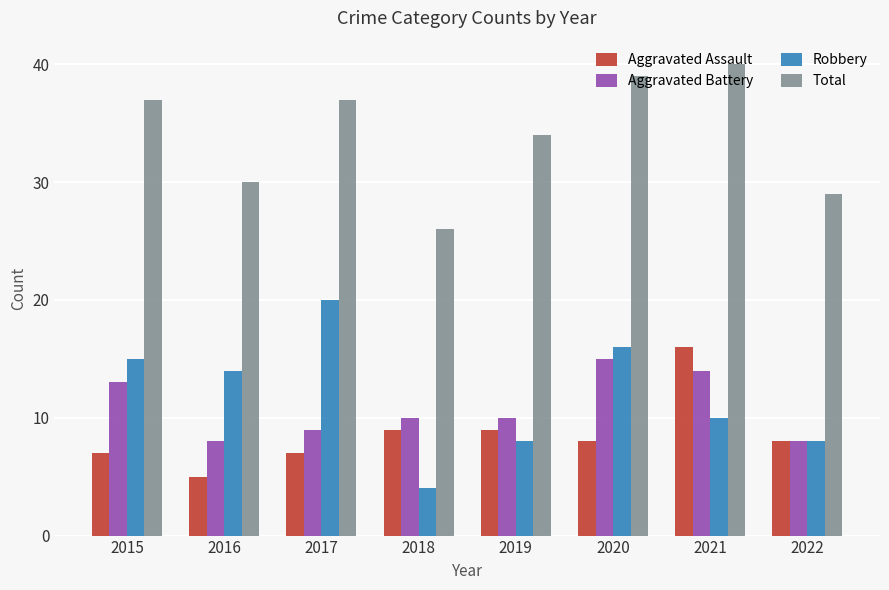

How many series are shown in this chart?

4